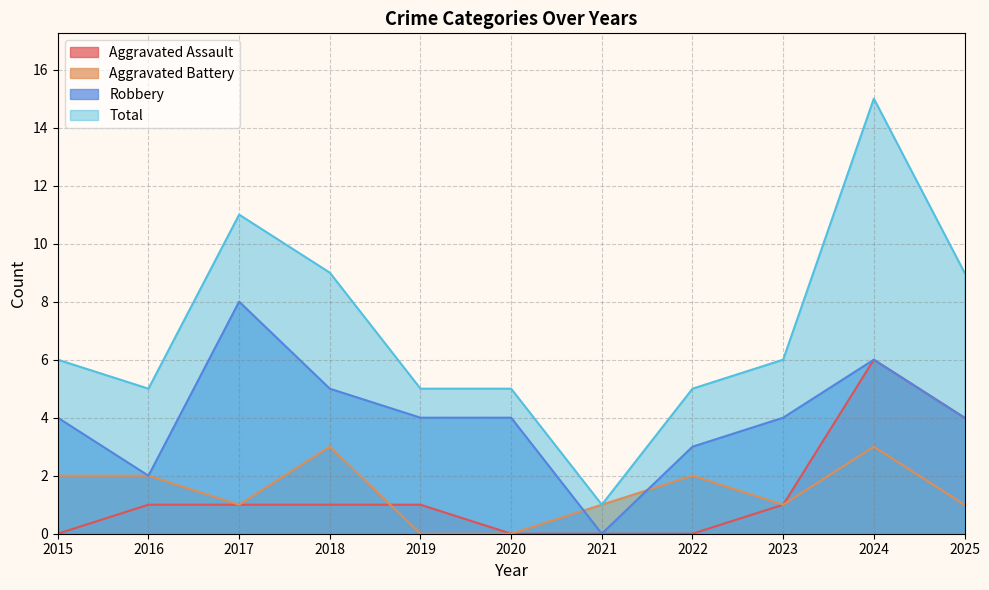

True or false: Robbery and Aggravated Assault cross at least once.

False